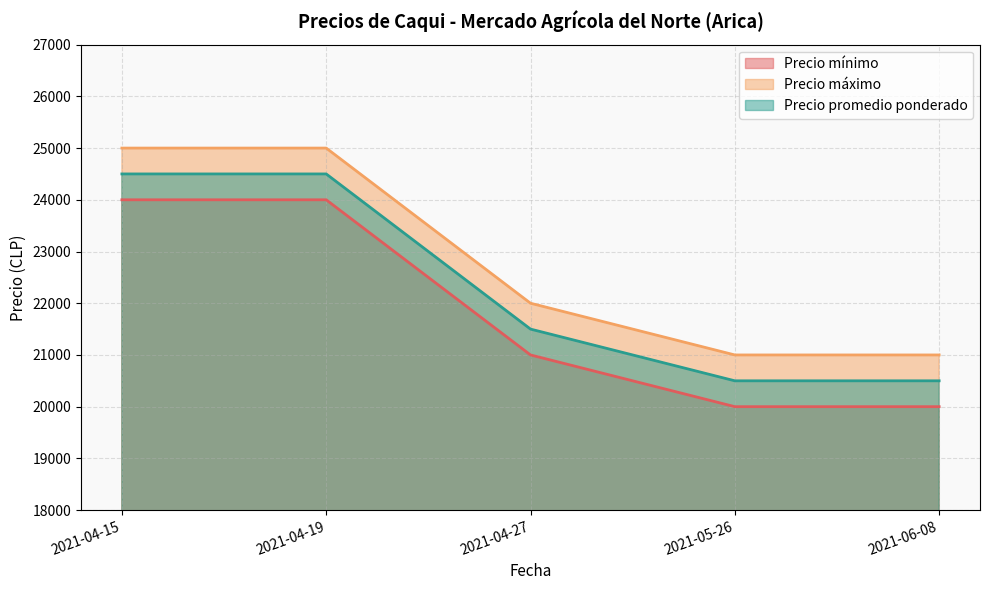

At which label does Precio máximo first exceed 22000?

2021-04-15